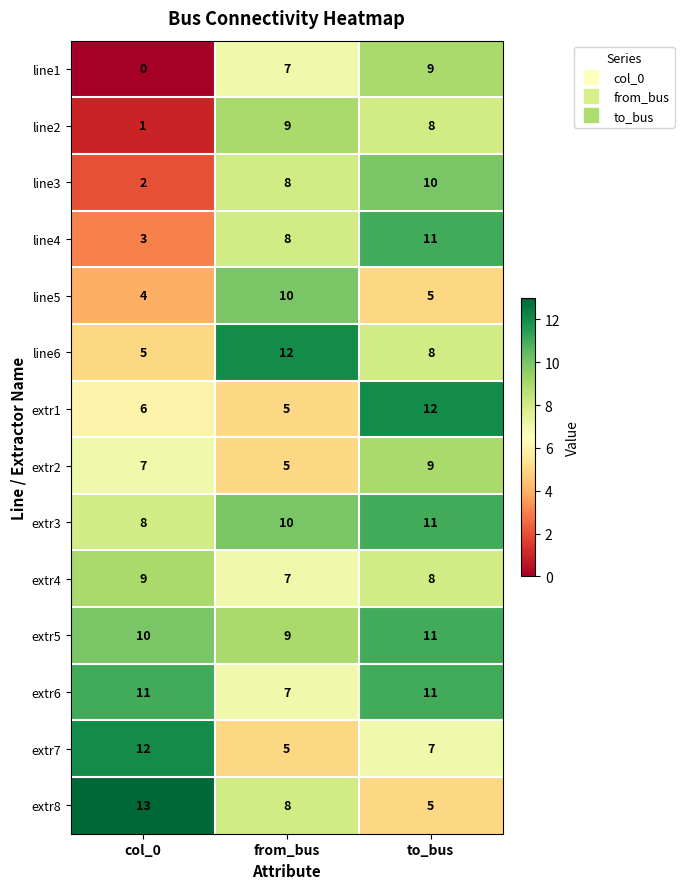

Count the extr4 values in the range 7 to 9.

3